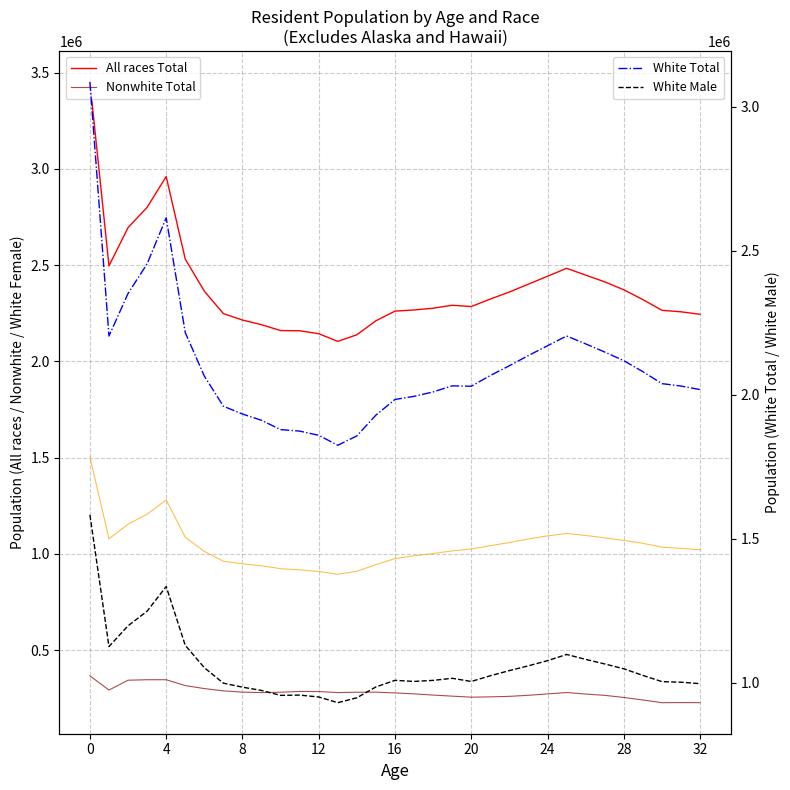

True or false: Nonwhite Total and White Female intersect in this chart.

False